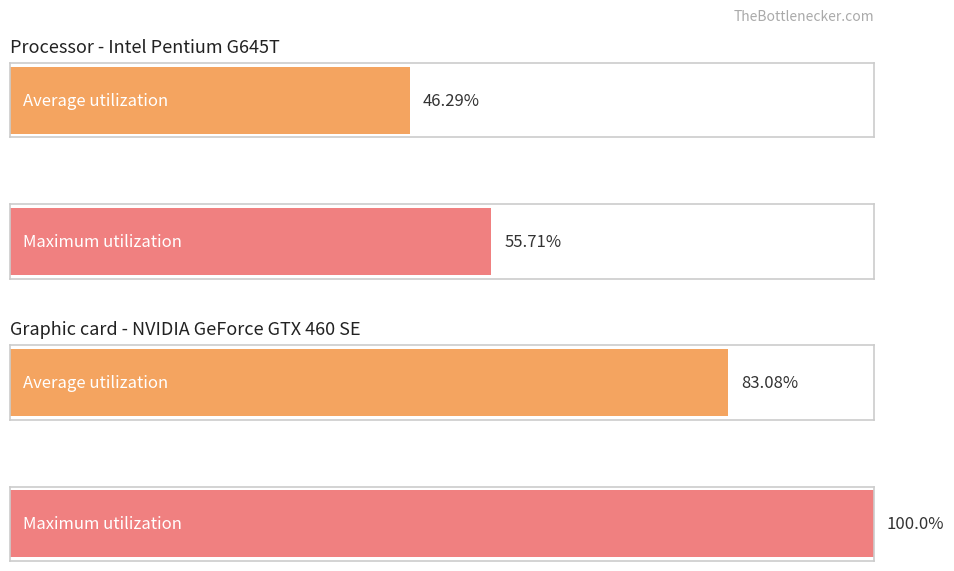

Which category has the highest value in the Average utilization series?

3